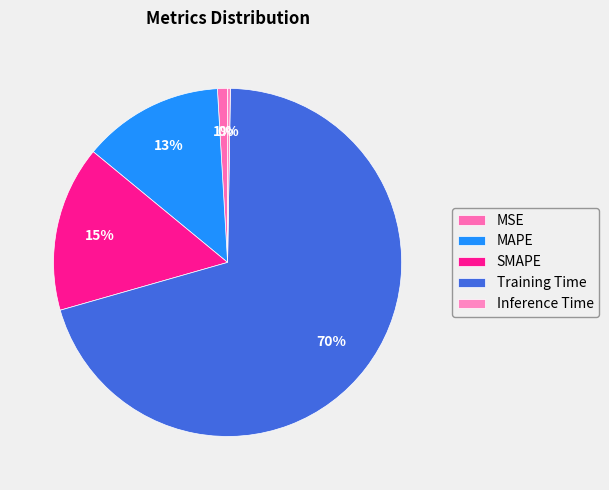

Is there a majority slice in this chart?

Yes